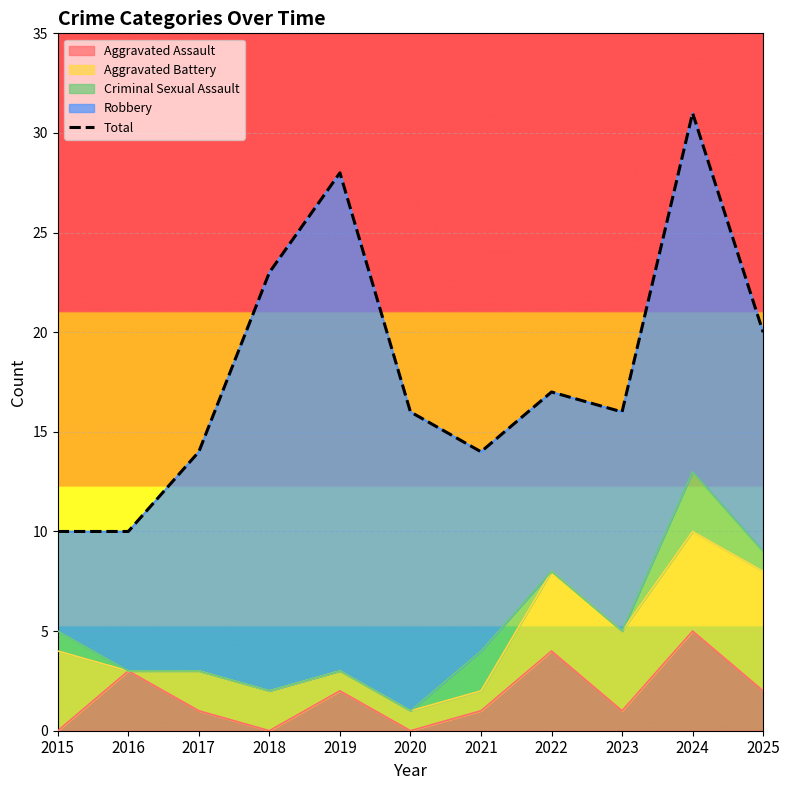

Rank the categories by value from highest to lowest.

2024, 2019, 2018, 2025, 2022, 2020, 2023, 2017, 2021, 2015, 2016